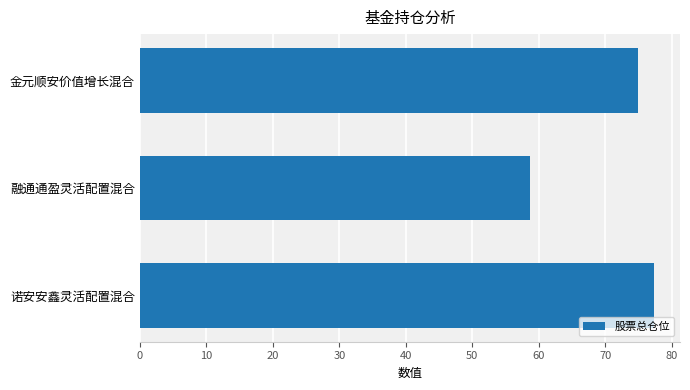

Rank the categories by value from highest to lowest.

诺安安鑫灵活配置混合, 金元顺安价值增长混合, 融通通盈灵活配置混合